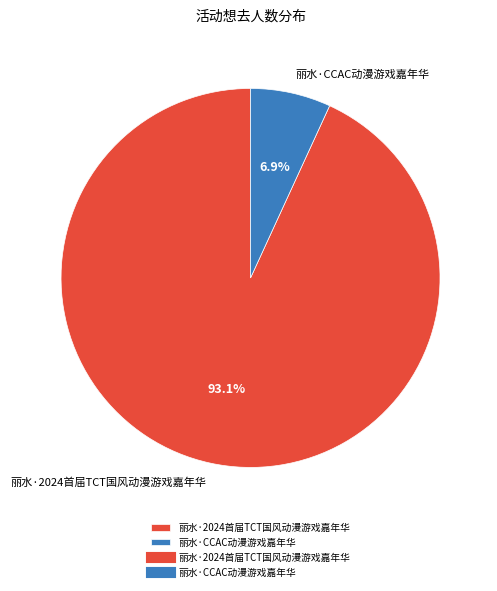

What percentage is the 丽水·CCAC动漫游戏嘉年华 slice, to the nearest percent?

7%